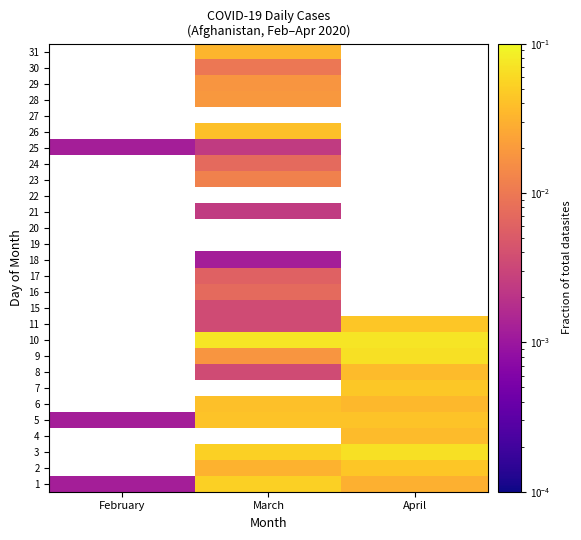

How many series are shown in this chart?

28